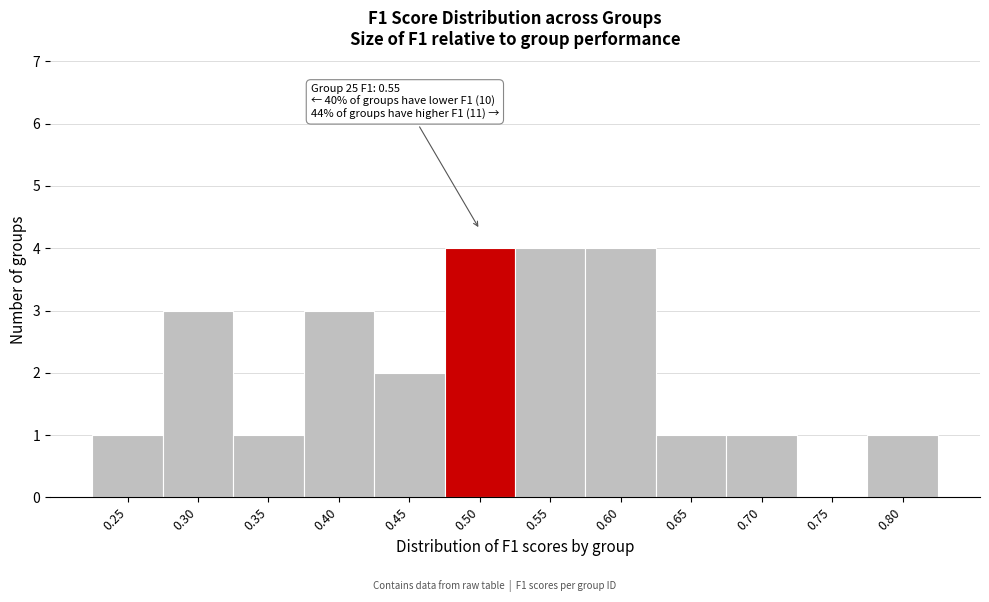

Reading left to right, transcribe all the data shown in this chart.

0.25=1	0.30=3	0.35=1	0.40=3	0.45=2	0.50=4	0.55=4	0.60=4	0.65=1	0.70=1	0.75=0	0.80=1